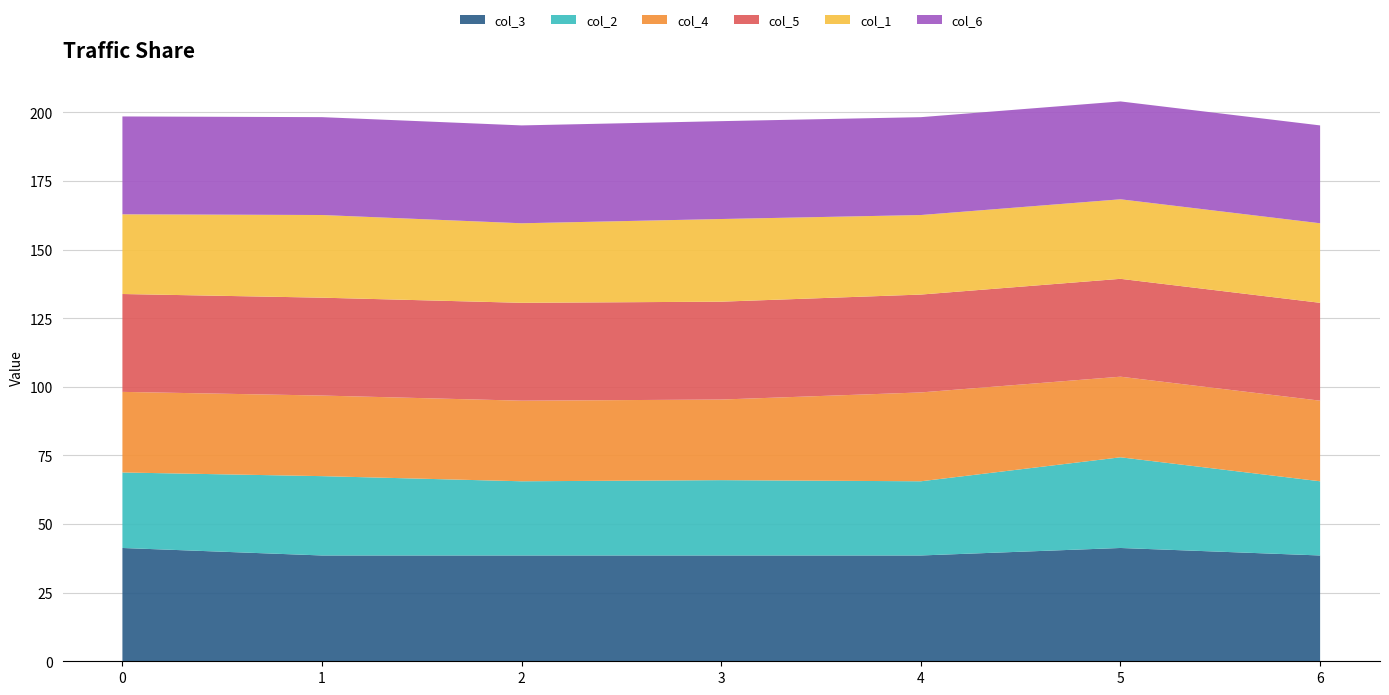

Reading left to right, what are all the values shown in this chart?

col_3: 0=41.3	1=38.5	2=38.5	3=38.5	4=38.5	5=41.3	6=38.5
col_2: 0=27.5	1=28.9	2=27.0	3=27.4	4=27.0	5=33.0	6=27.0
col_4: 0=29.4	1=29.4	2=29.4	3=29.4	4=32.4	5=29.4	6=29.4
col_5: 0=35.7	1=35.7	2=35.7	3=35.7	4=35.7	5=35.7	6=35.7
col_1: 0=29.0	1=30.1	2=29.0	3=30.1	4=29.0	5=29.0	6=29.0
col_6: 0=35.7	1=35.7	2=35.7	3=35.7	4=35.7	5=35.7	6=35.7